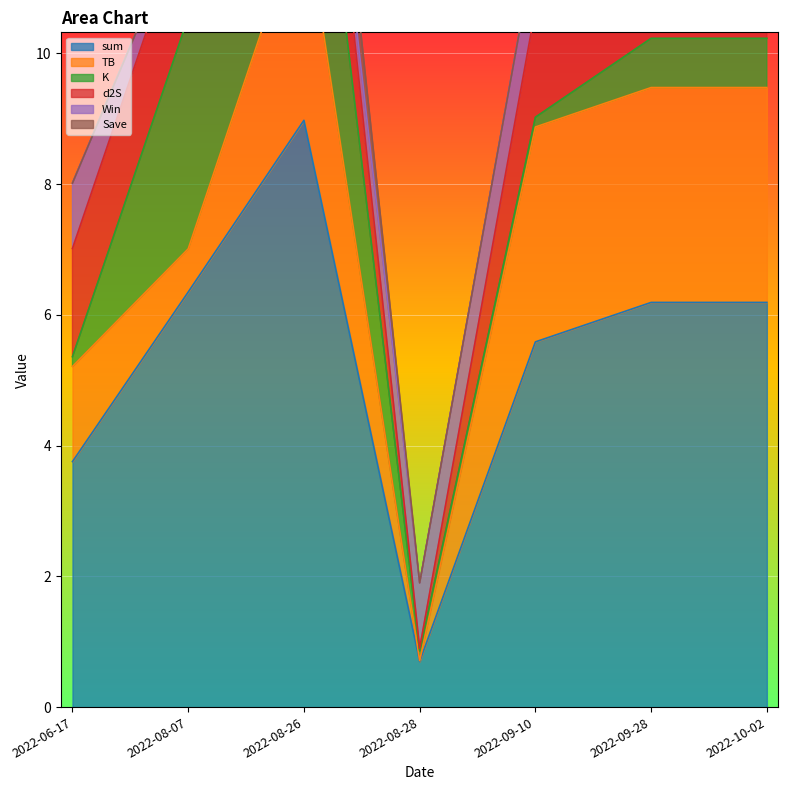

How many interior local peaks does the TB series have?

1